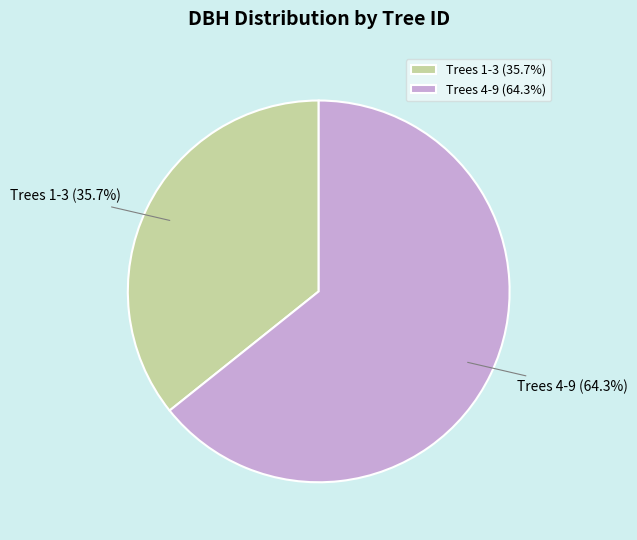

What percentage is NOT represented by Trees 4-9?

35.7%